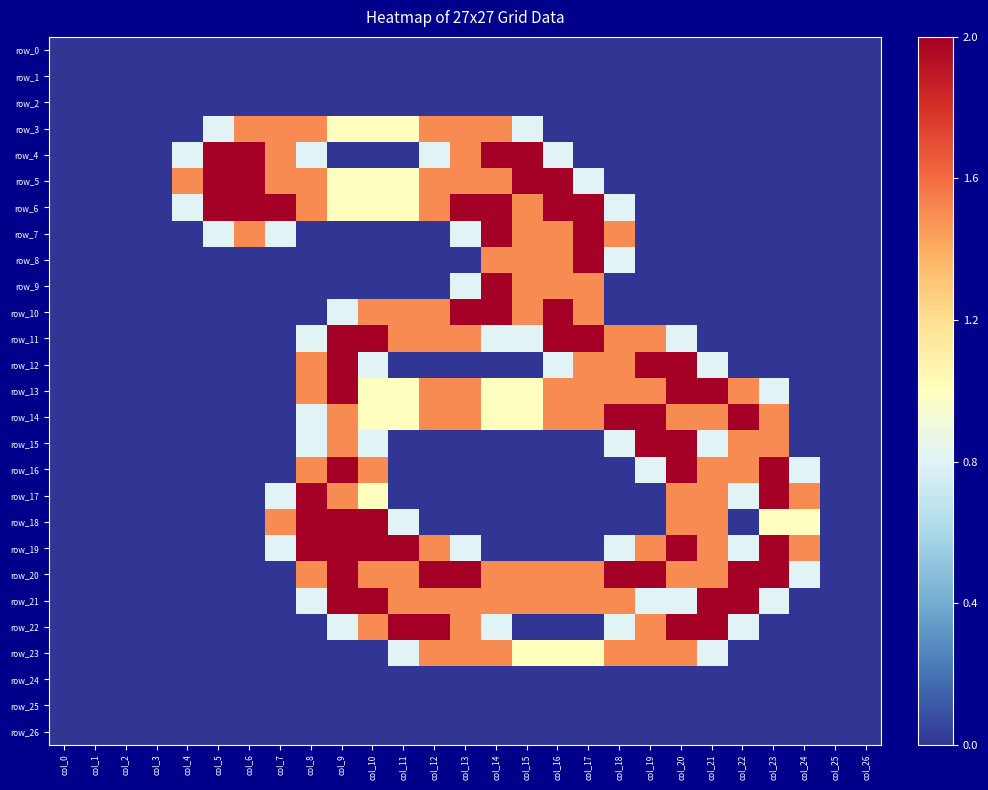

At which label does row_15 reach its minimum?

col_0